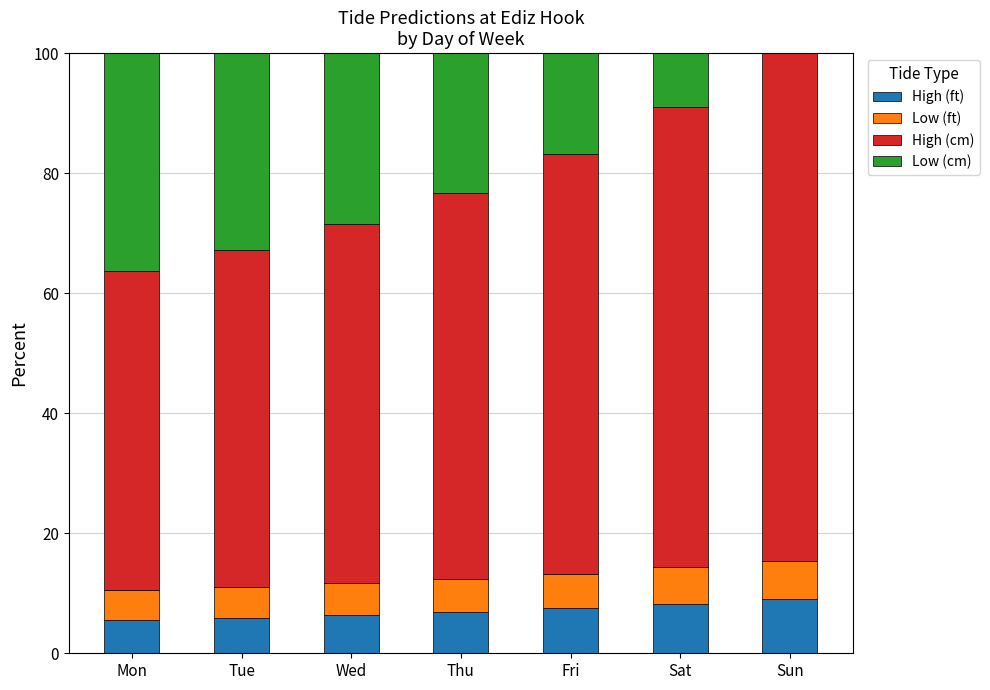

Are the bars horizontal?

No